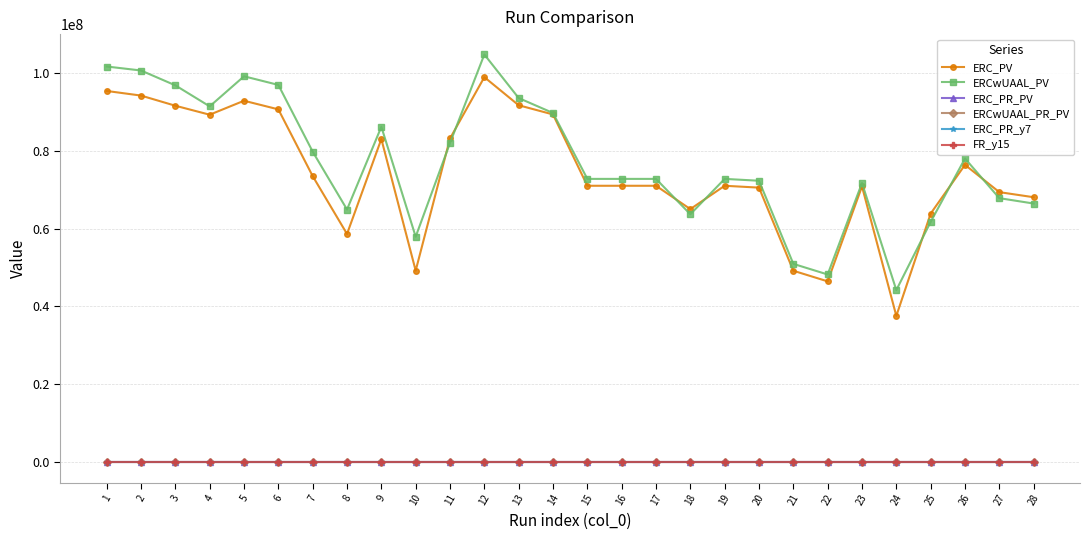

Which series changed the most between 1 and 12?

ERC_PV